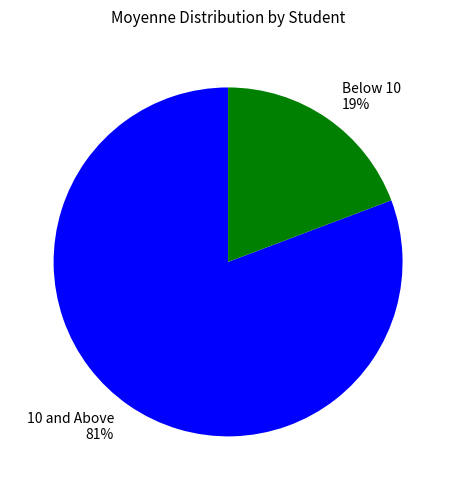

To the nearest percent, what is the combined percentage of Below 10 19% and 10 and Above 81%?

100%